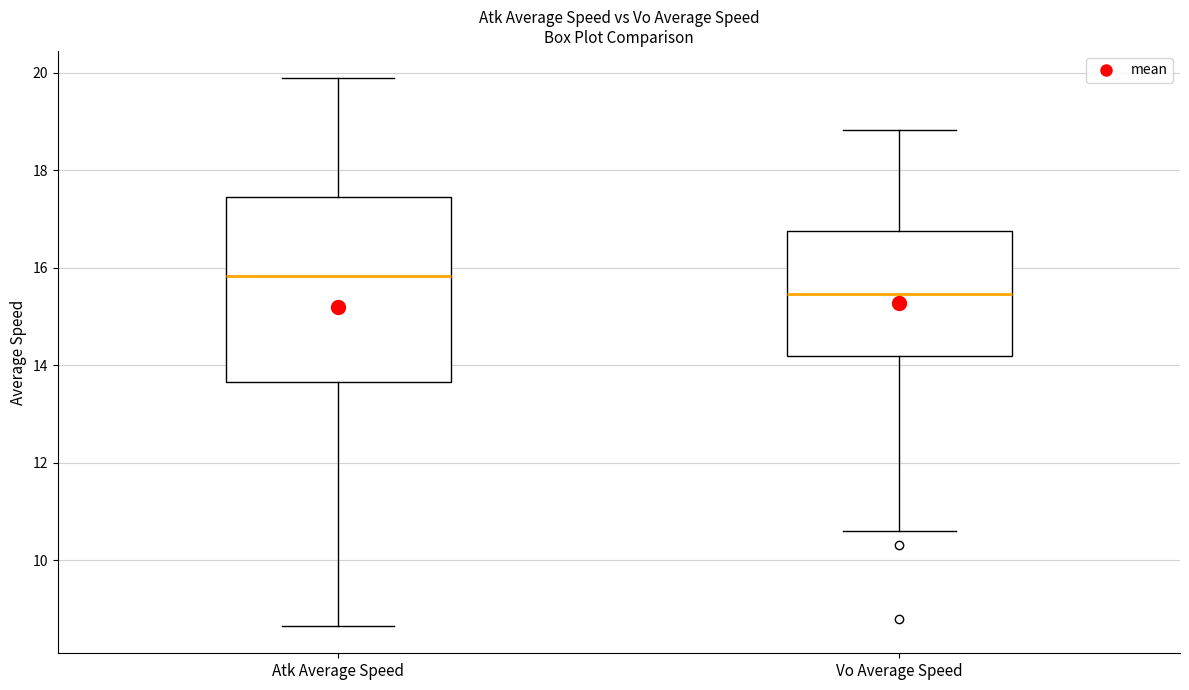

Which box has the lowest median line?

Vo Average Speed